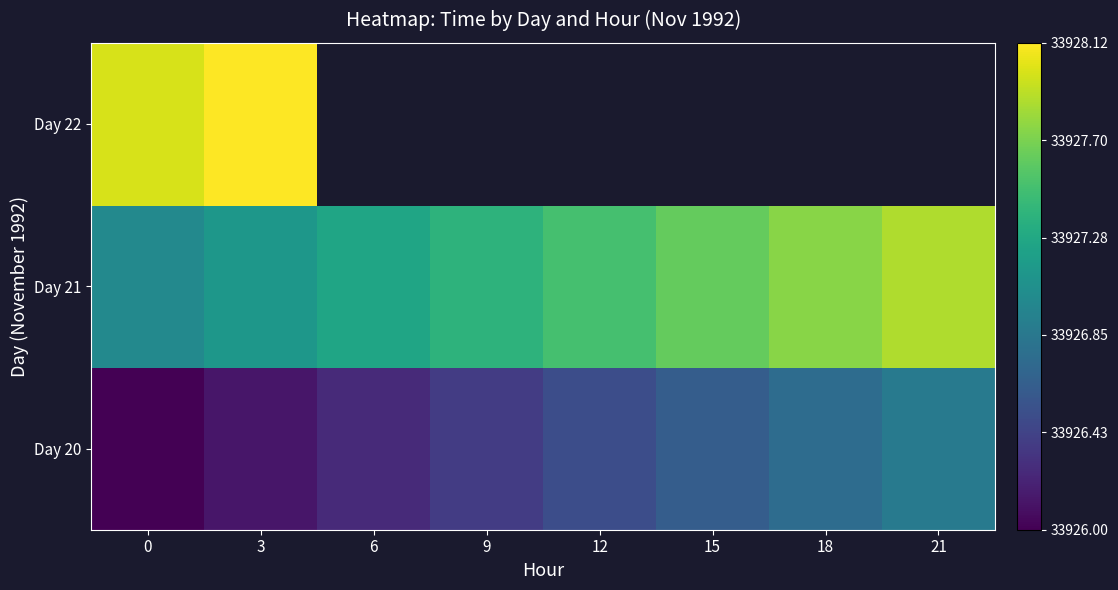

What is the sum of all Day 21 values?

271419.5